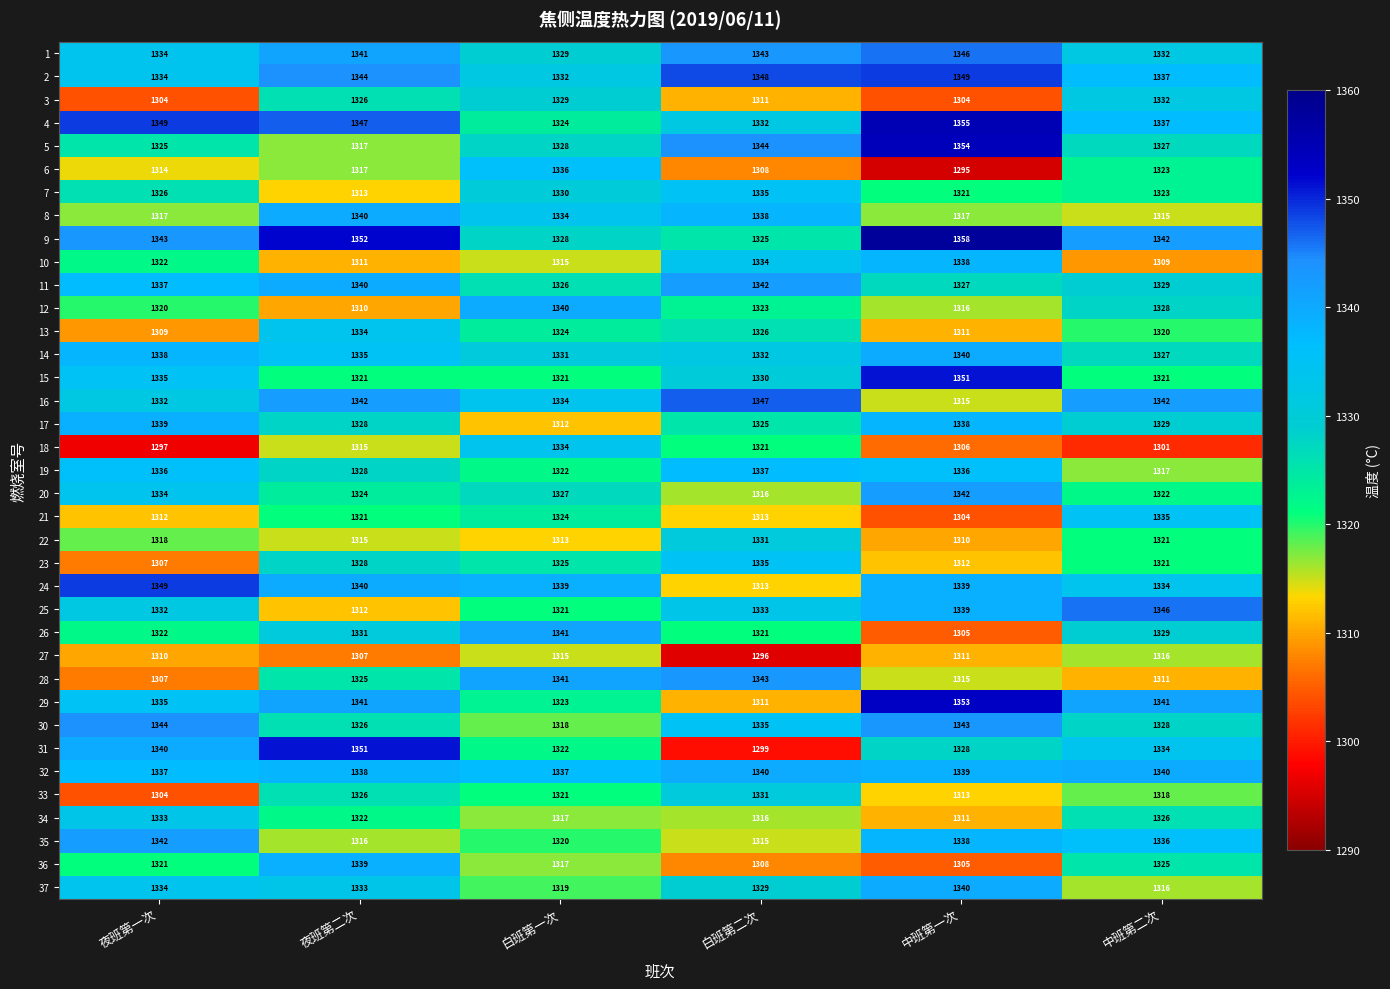

At which label does 4 first exceed 1347?

夜班第一次